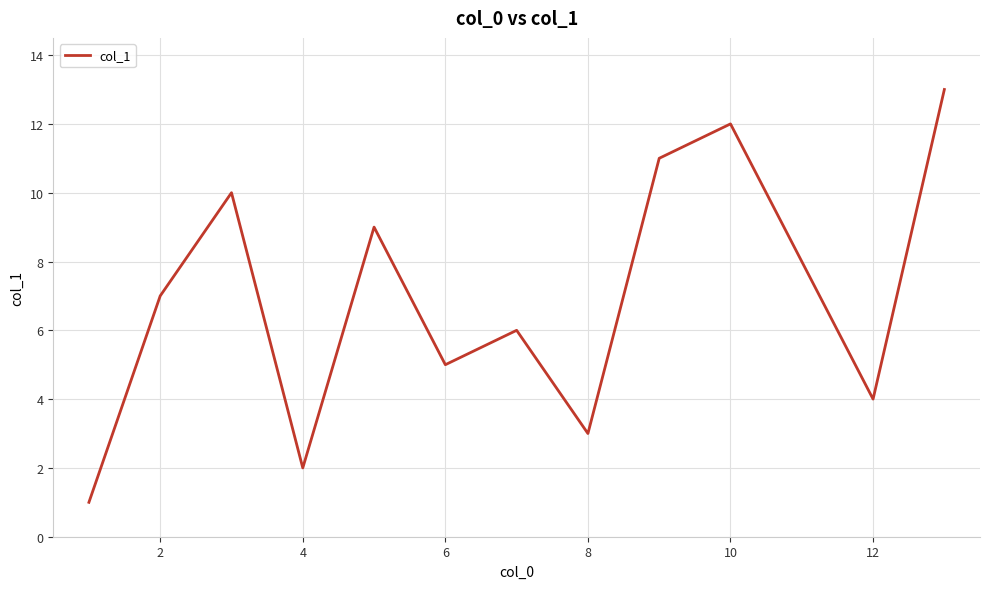

What is the difference between the maximum and minimum values?

12